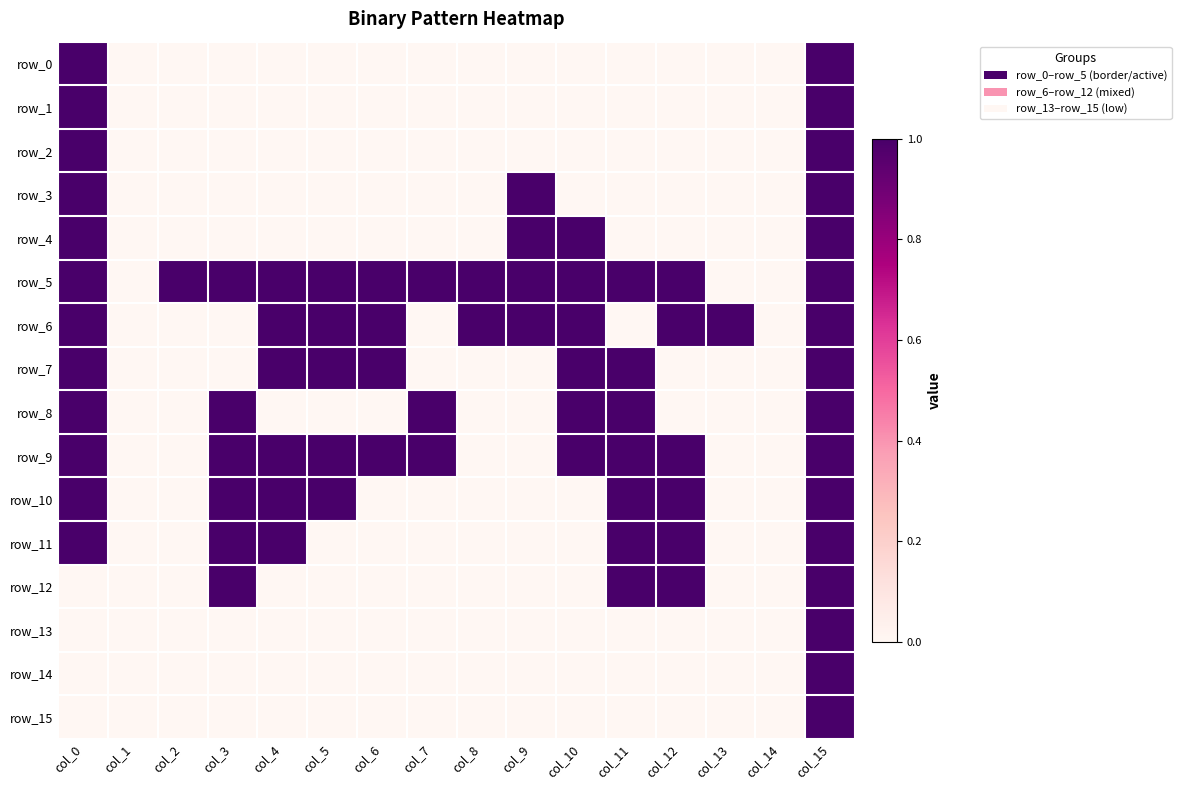

Is the value of row_11 at col_8 greater than the value of row_12 at col_15?

No